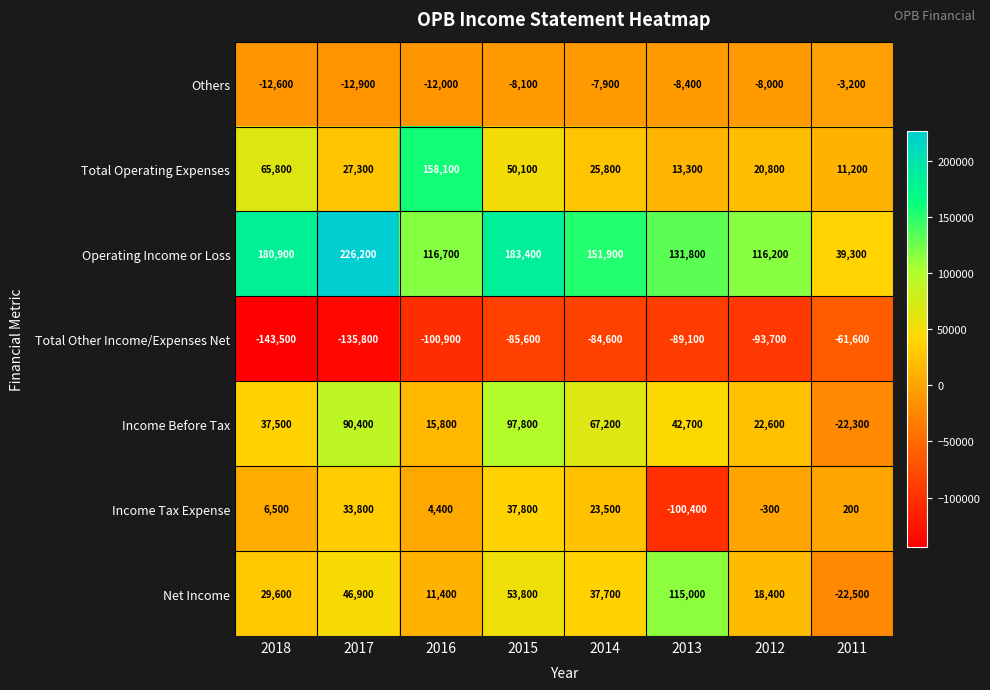

What is the average value of the Total Operating Expenses series?

46550